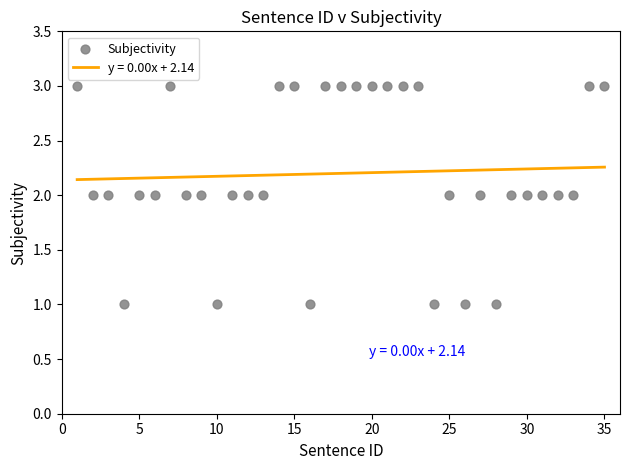

What is the range of X values (max minus min)?

34